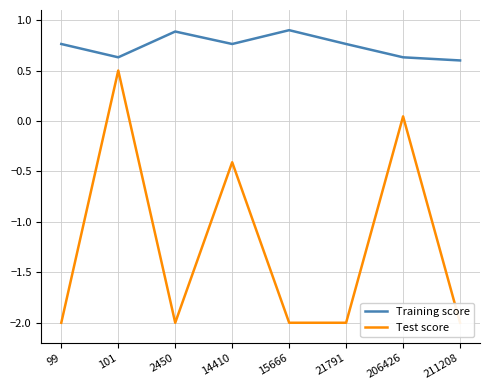

Which has a higher value, 211208 or 21791?

21791